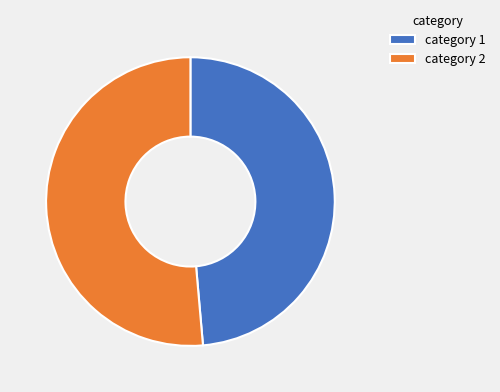

Is it true that category 1 is 49% of the pie?

True